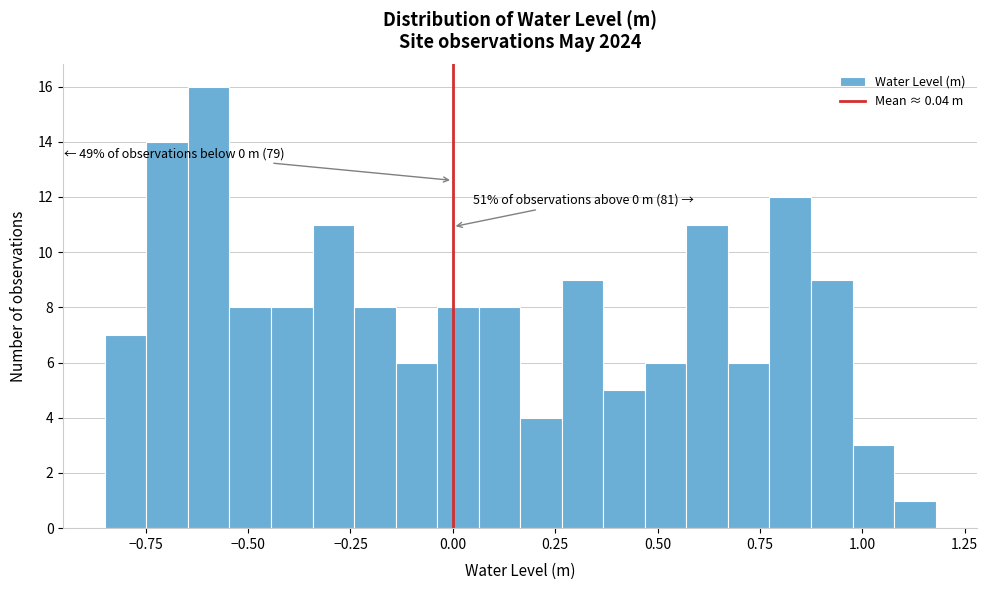

Around what value on the x-axis is the tallest bar? Give the approximate position of its centre, as read against the axis.

-0.60